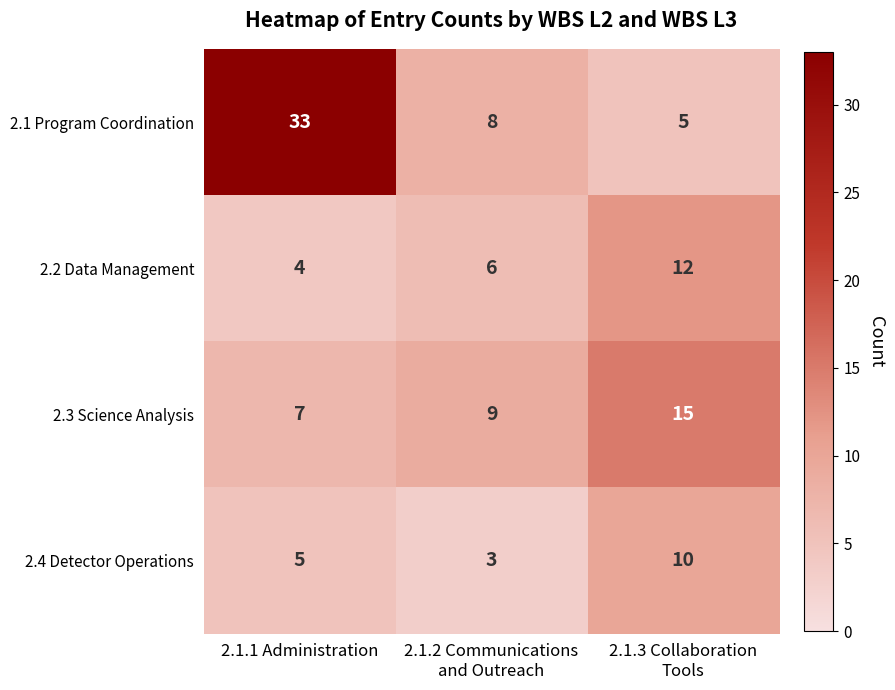

Which label corresponds to the smallest value in the chart?

2.1.2 Communications
and Outreach